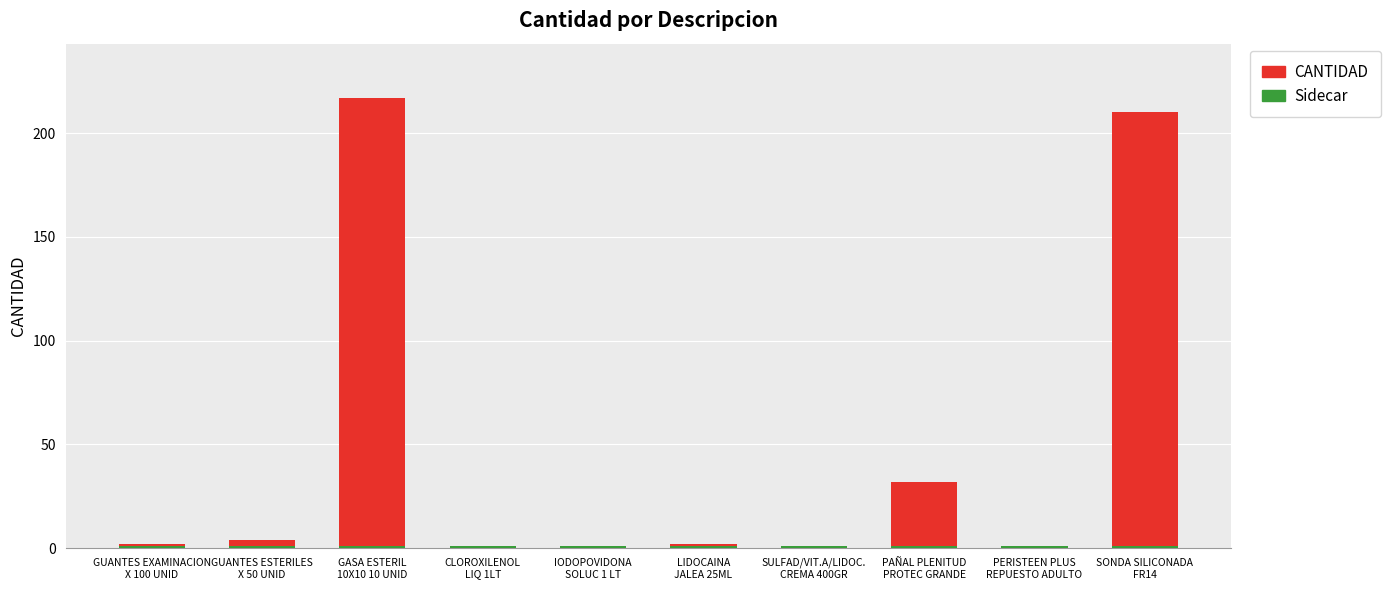

What is the value of the Sidecar bar at the 5th from the left?

1